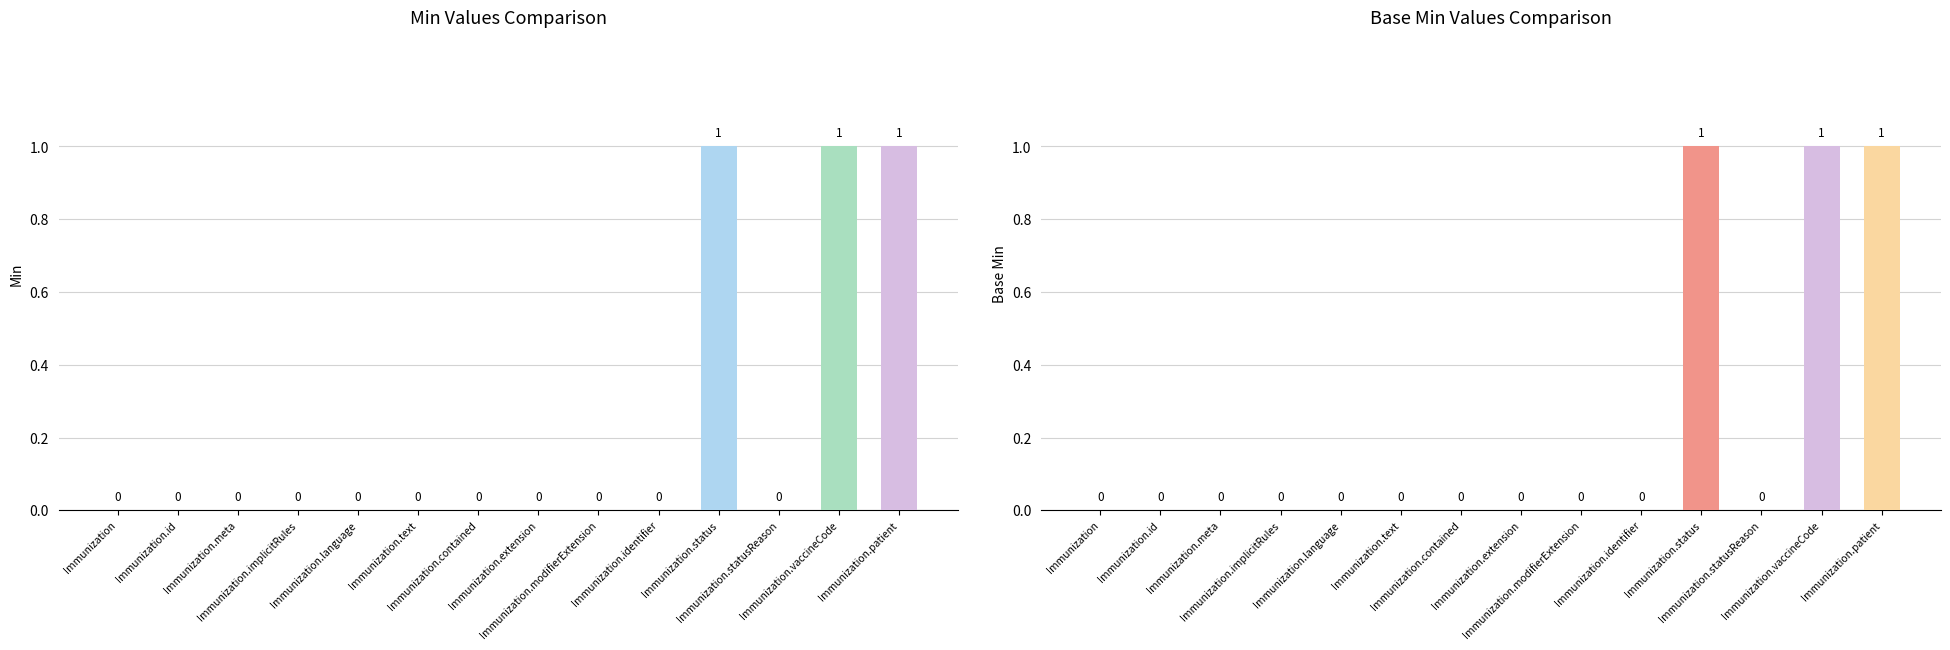

Rank the series by their maximum value, from lowest to highest.

Min, Base Min